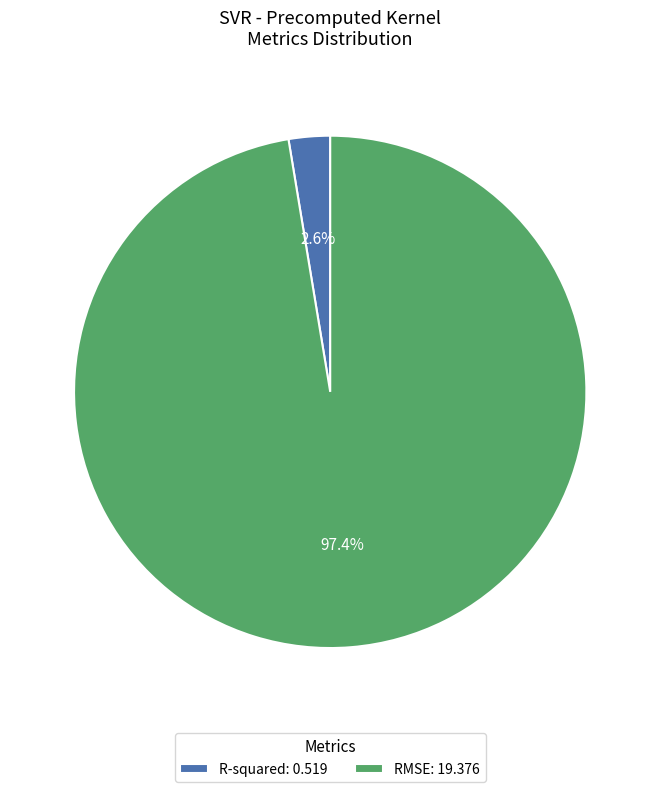

The RMSE slice represents 97% of the pie. True or false?

True